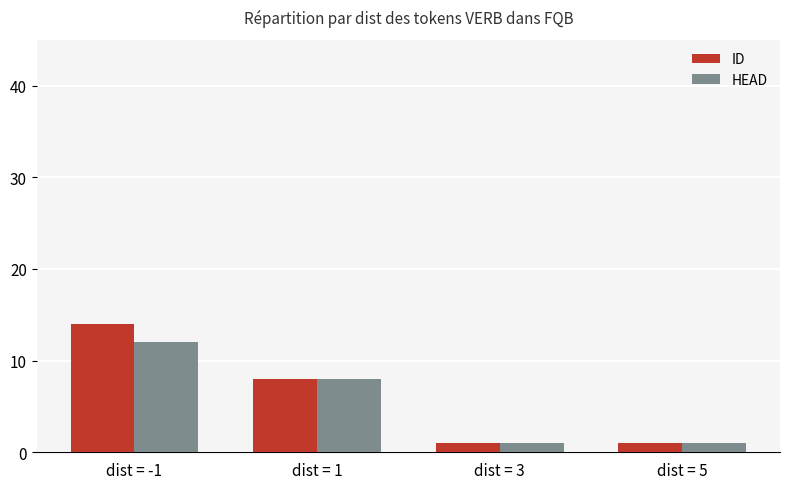

Which series has the largest total across all categories?

ID